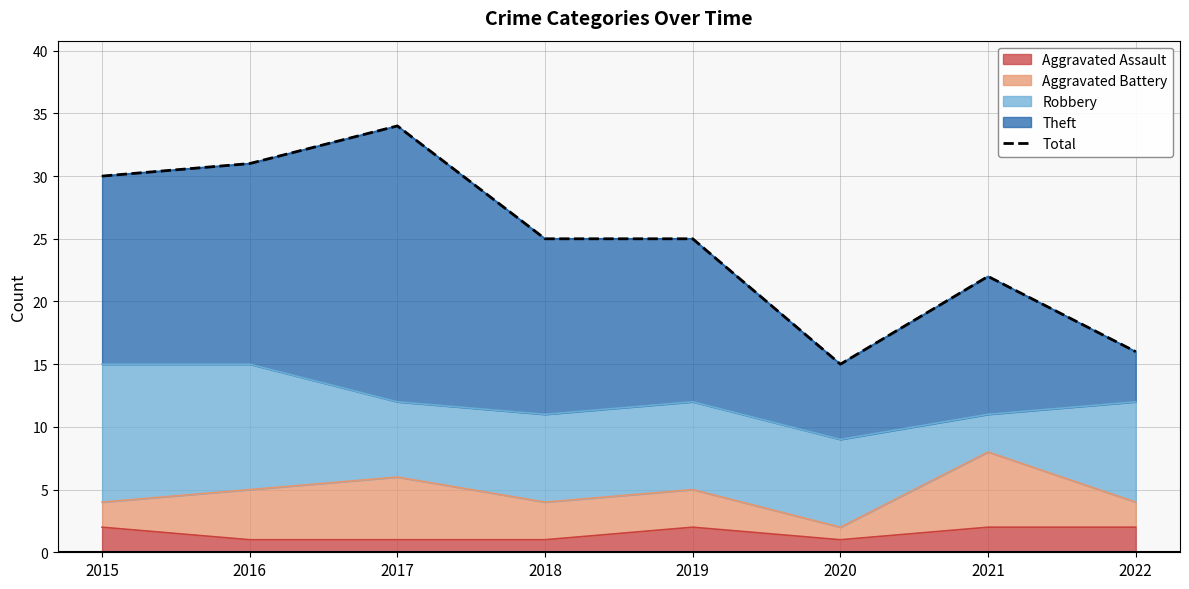

What is the sum of all values?

198